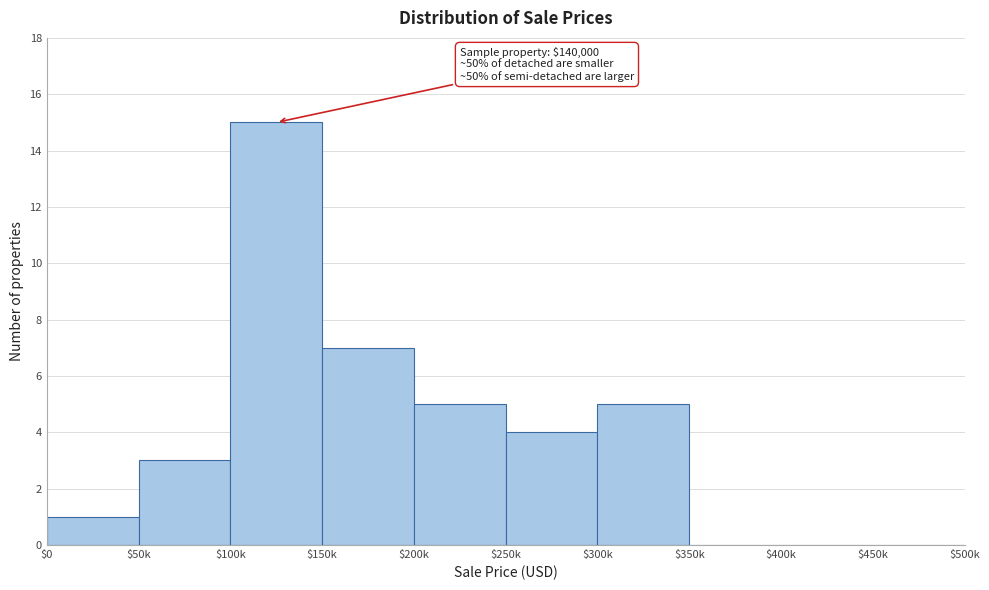

What is the maximum value shown in the chart?

15